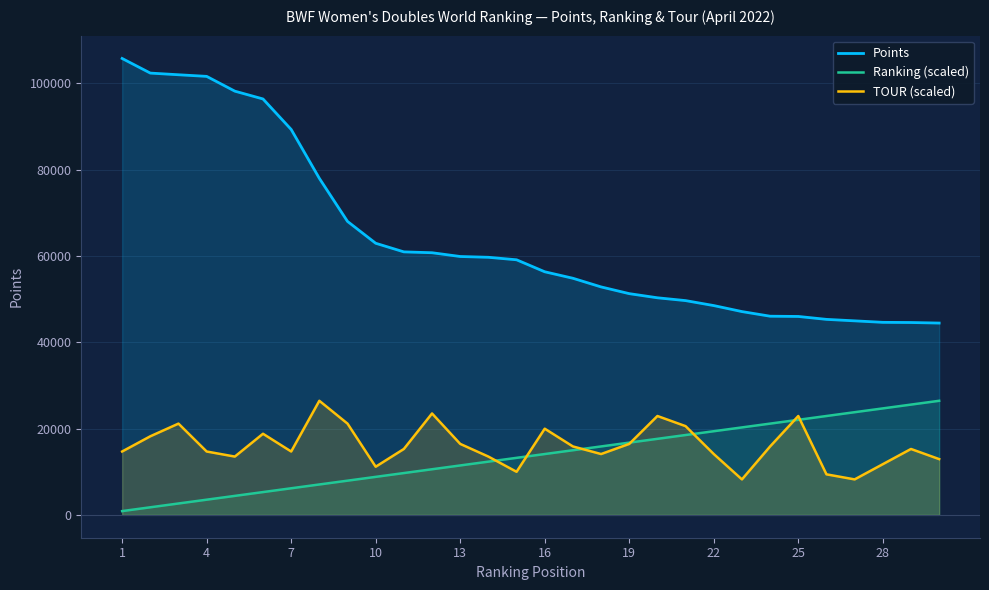

List the series in order of their peak value, highest first.

Points, Ranking (scaled), TOUR (scaled)